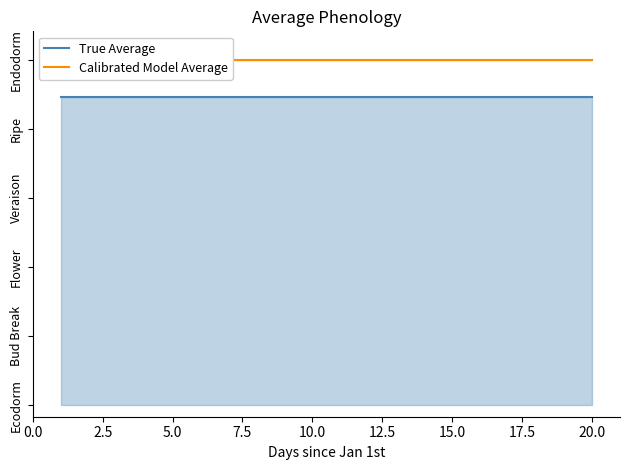

How many data points does each series have?

20